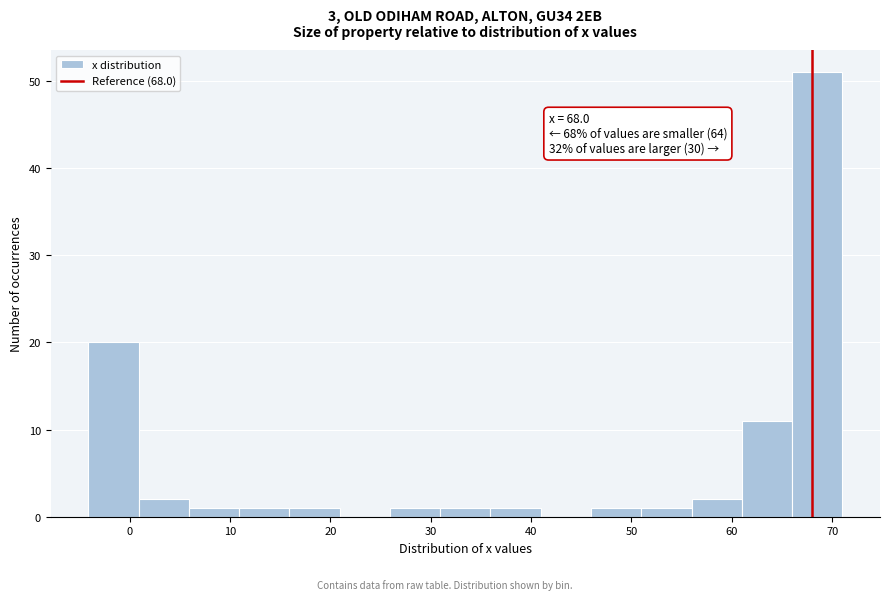

Over which range of the x-axis is the bar tallest?

66 to 71